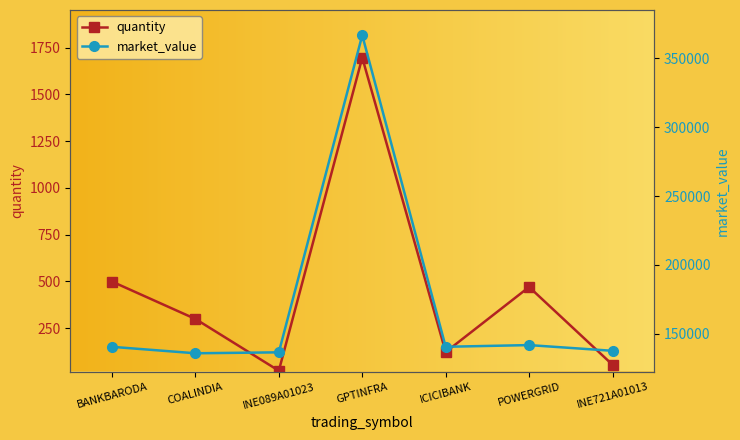

Reading left to right, what are all the values shown in this chart?

quantity: BANKBARODA=499.0	COALINDIA=299.0	INE089A01023=22.0	GPTINFRA=1697.0	ICICIBANK=122.0	POWERGRID=470.0	INE721A01013=54.0
market_value: BANKBARODA=140518.4	COALINDIA=135835.7	INE089A01023=136512.2	GPTINFRA=366806.5	ICICIBANK=140550.1	POWERGRID=141775.5	INE721A01013=137627.1